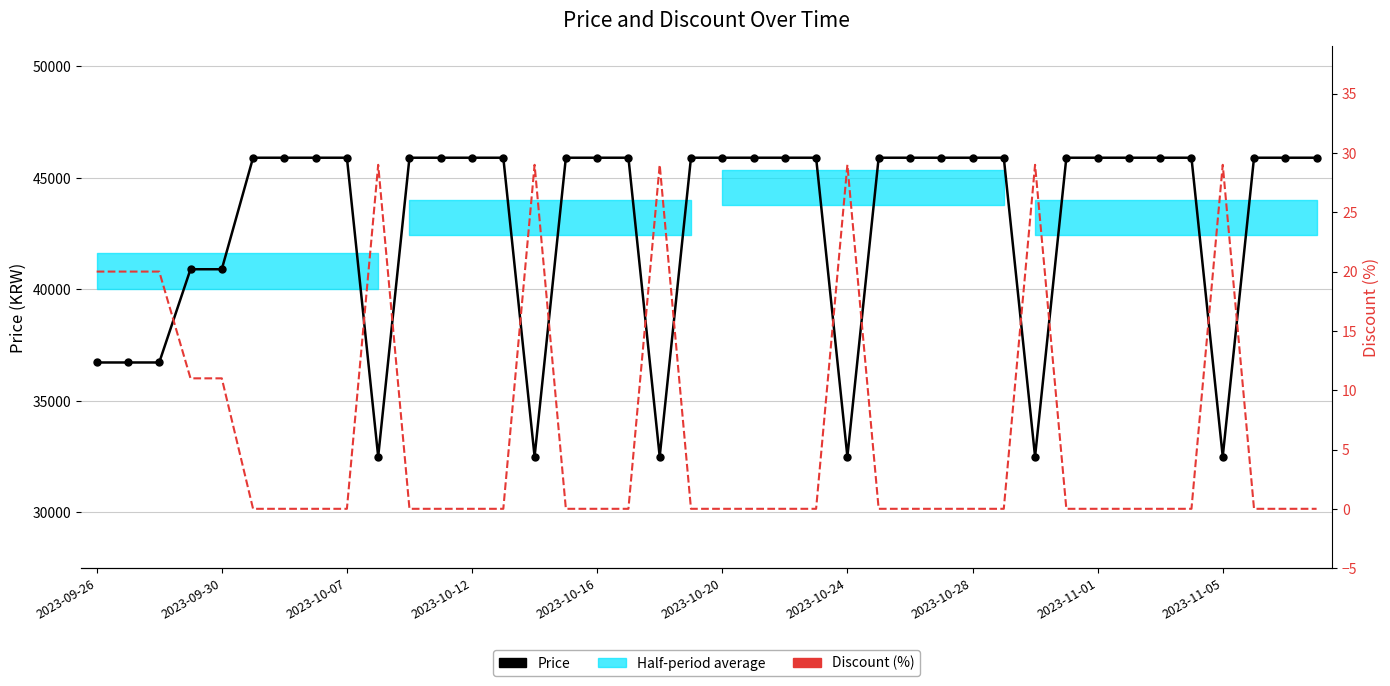

True or false: Discount and Price cross at least once.

False